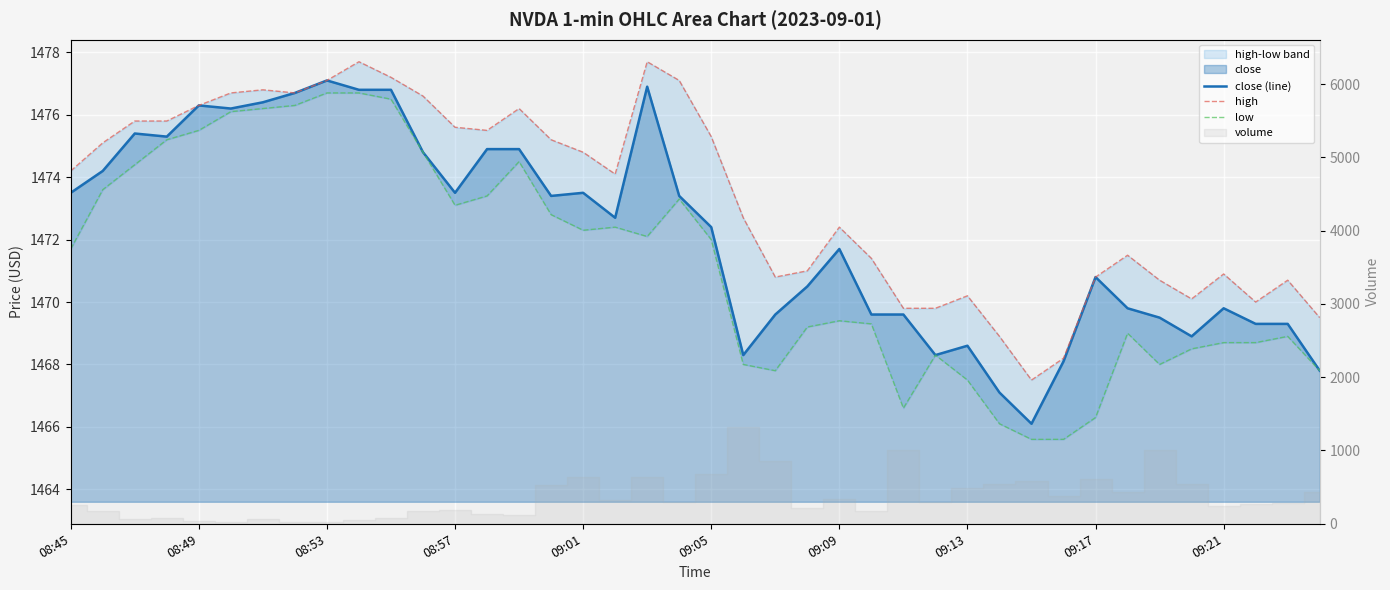

True or false: high has more than 1 interior local peaks.

True